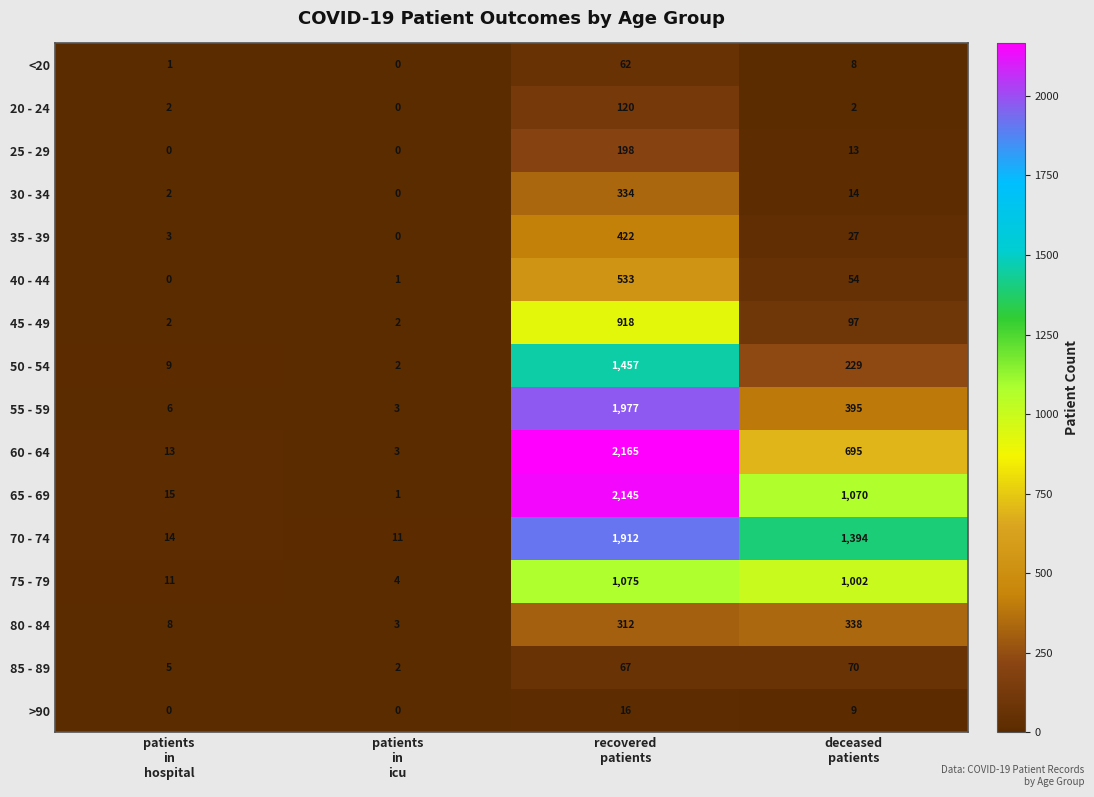

What is the maximum value shown in the chart?

2165